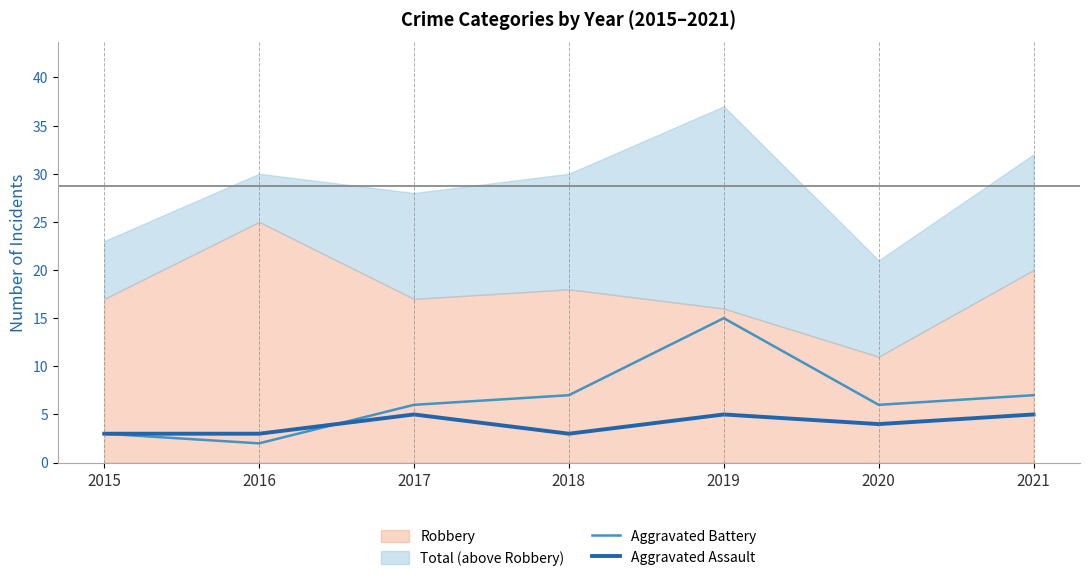

The value of Aggravated Battery at 2021 is 7. True or false?

True